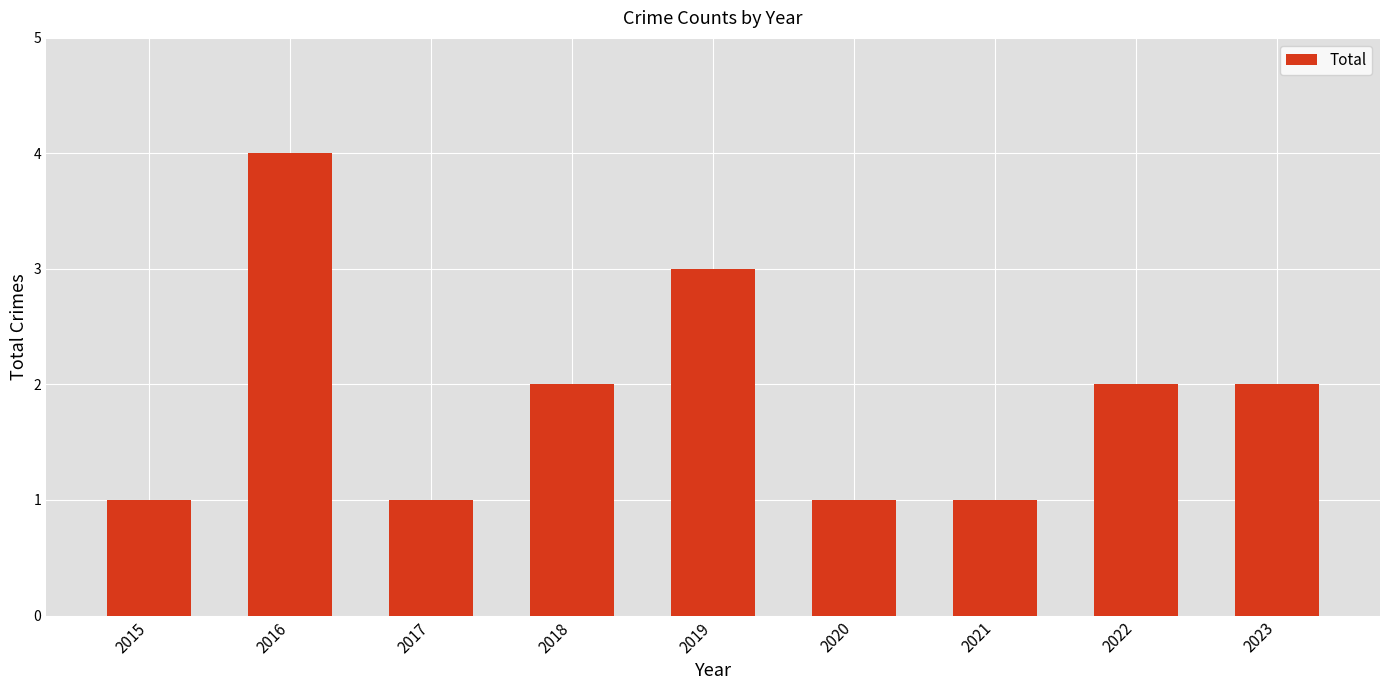

What is the smallest value displayed?

1